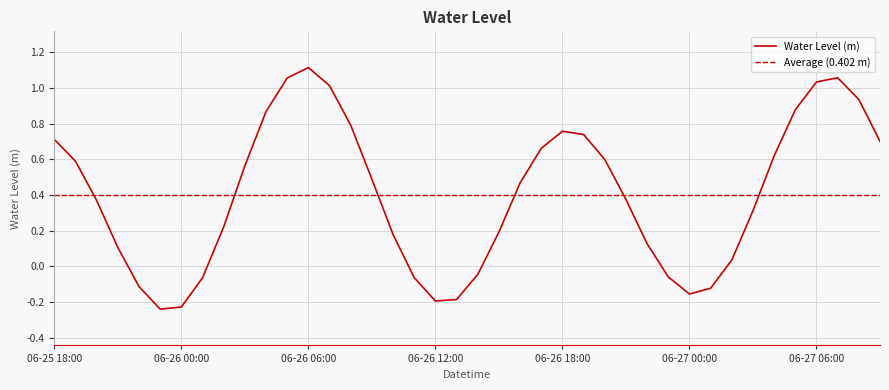

Reading right to left, extract all data points from this chart.

0.7	0.9	1.1	1.0	0.9	0.6	0.3	0.0	-0.1	-0.2	-0.1	0.1	0.4	0.6	0.7	0.8	0.7	0.5	0.2	-0.0	-0.2	-0.2	-0.1	0.2	0.5	0.8	1.0	1.1	1.1	0.9	0.6	0.2	-0.1	-0.2	-0.2	-0.1	0.1	0.4	0.6	0.7